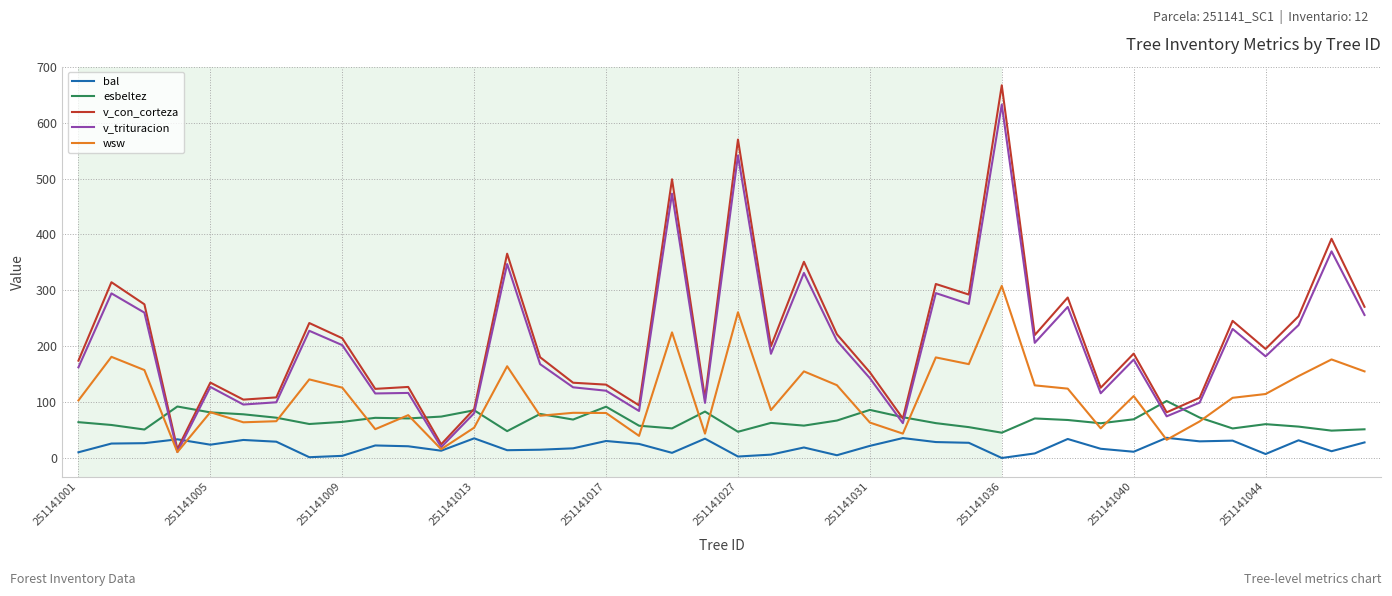

Is this an area chart (filled region under the line)?

No